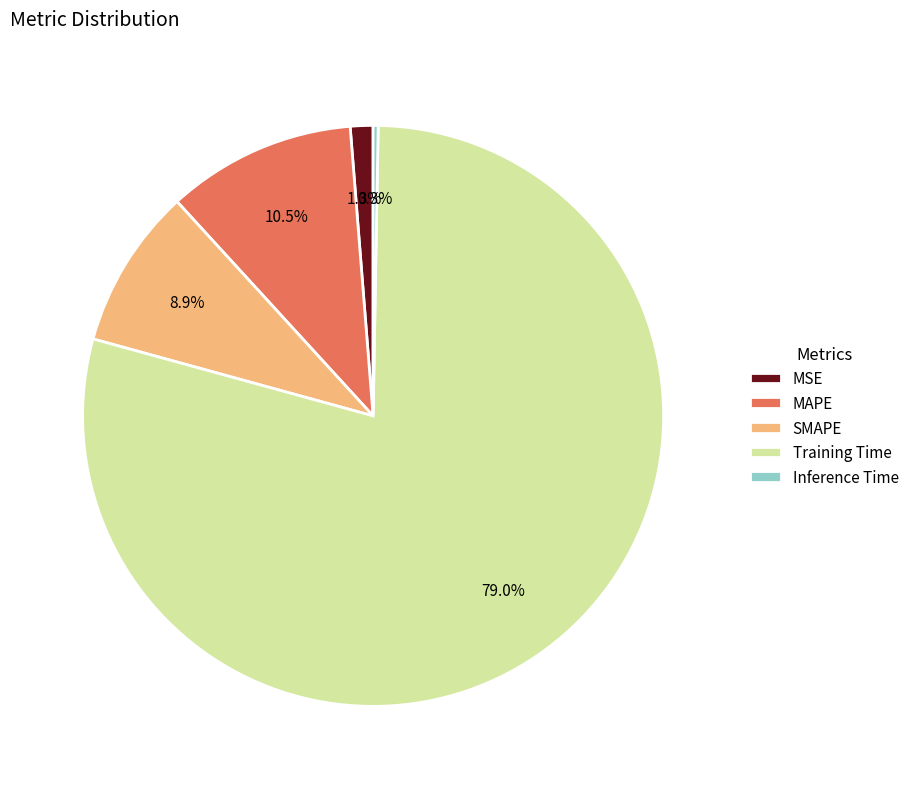

What is the largest slice in the pie chart?

Training Time